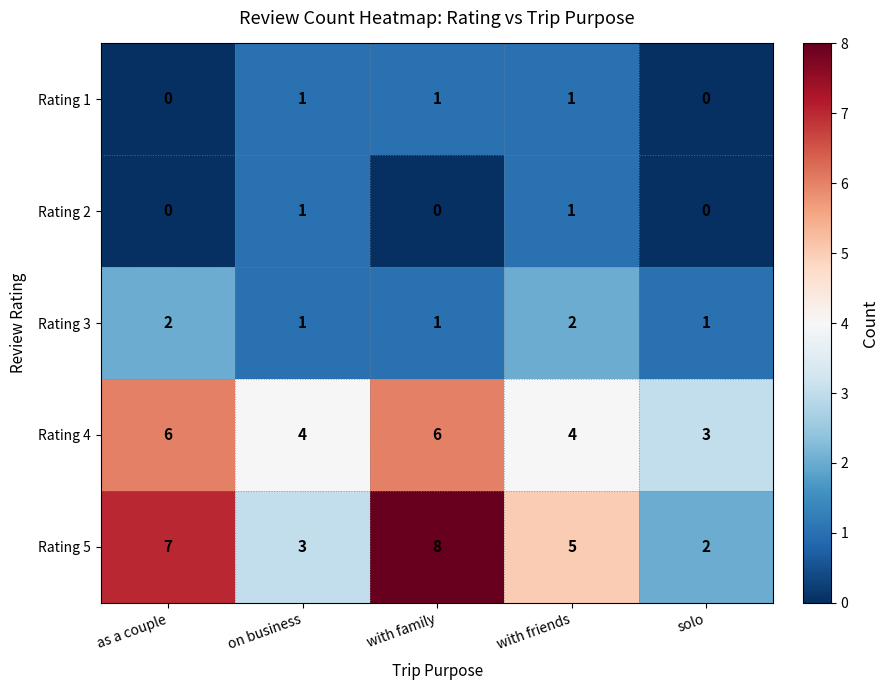

What is the spread (max minus min) of values at with friends?

4